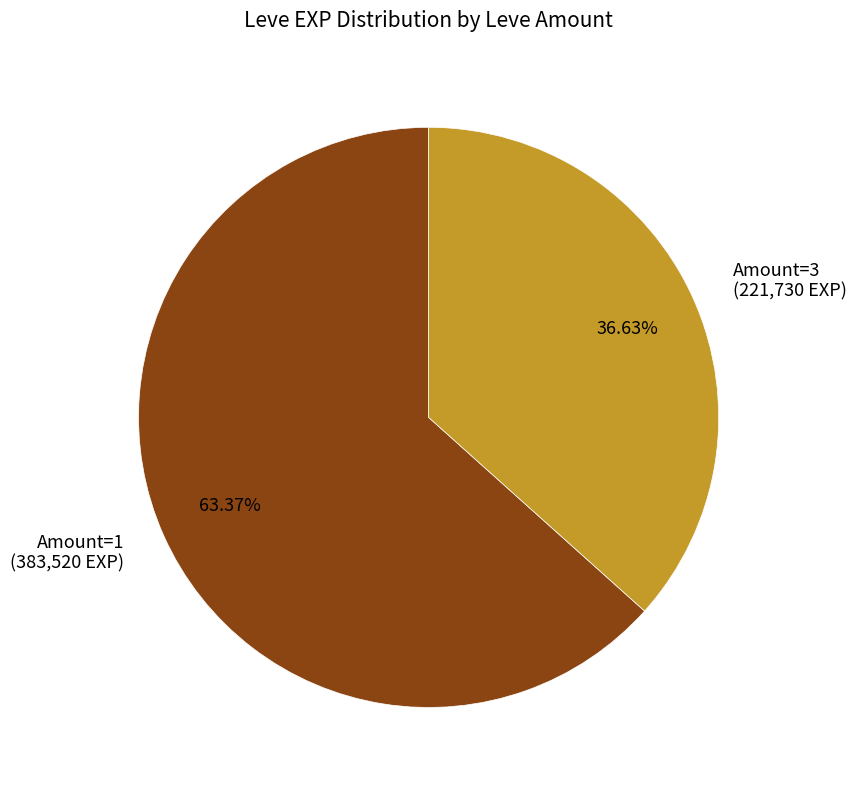

Is the sum of Amount=1 (383,520 EXP) and Amount=3 (221,730 EXP) greater than half?

Yes